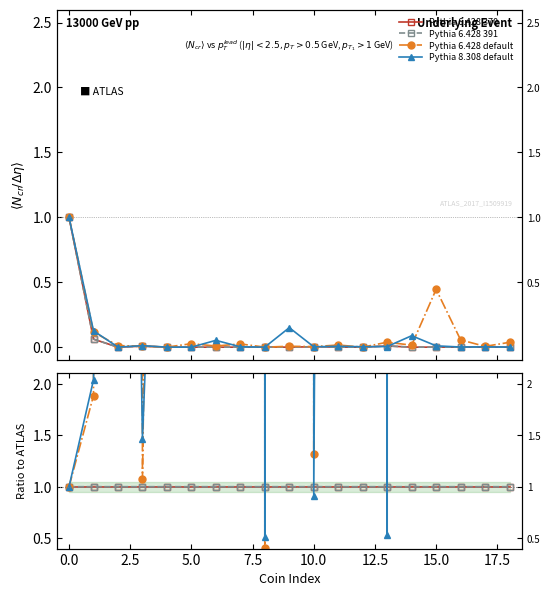

What is the difference between the Pythia 6.428 default values at 17.5 and 12?

4.7